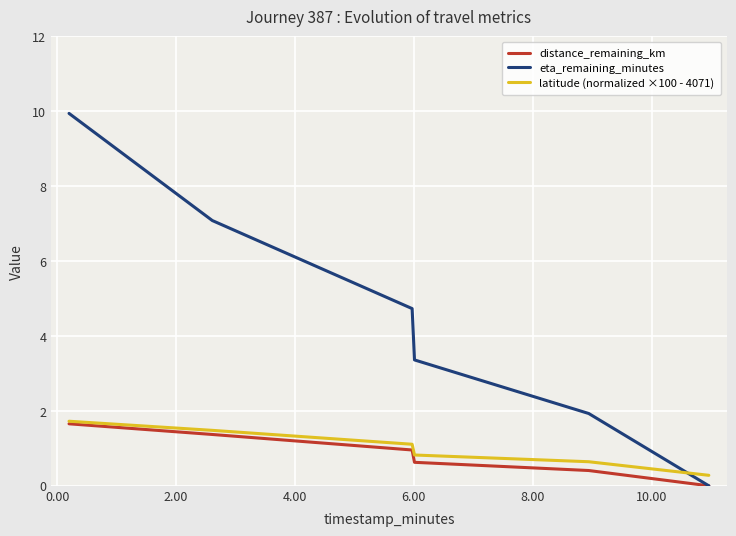

Which series has the widest spread of values?

eta_remaining_minutes